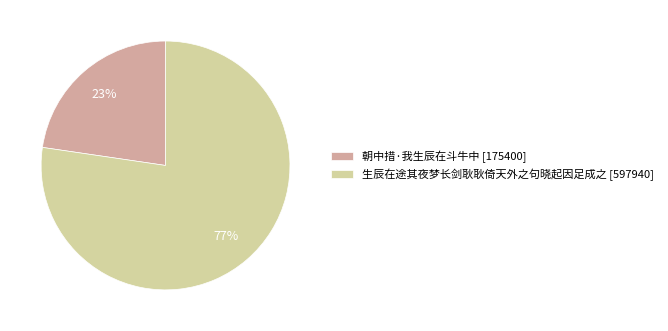

Does 朝中措·我生辰在斗牛中 account for over 50% of the chart?

No